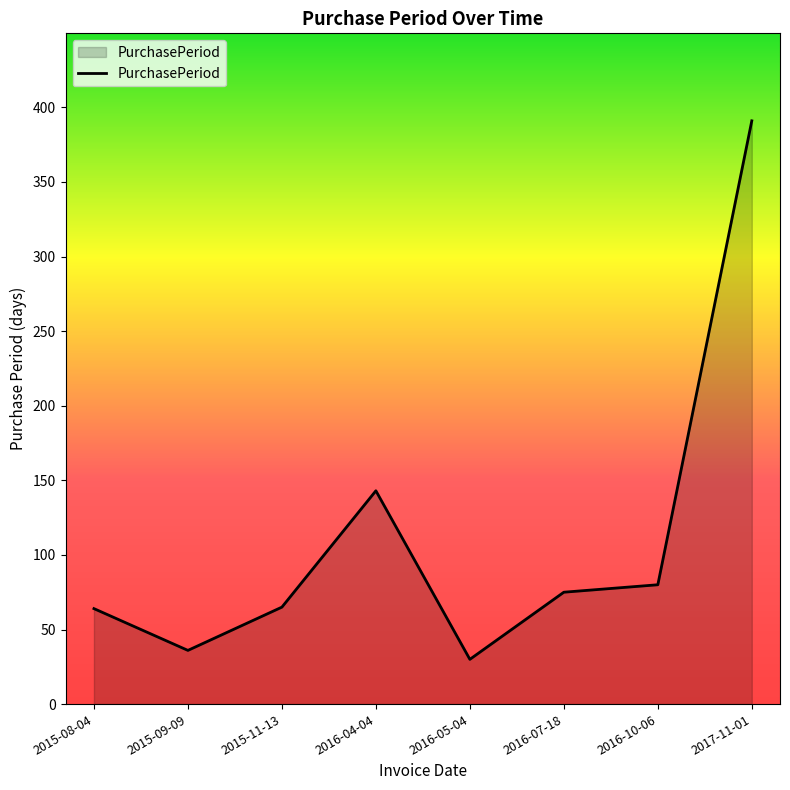

How many values are below 75?

4